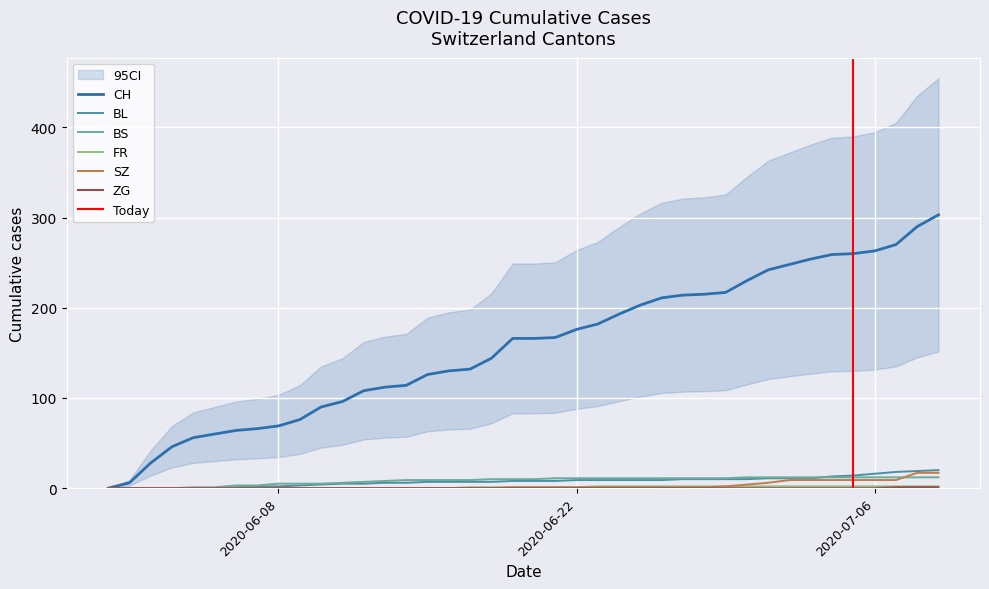

What is the highest value of the CH series?

303